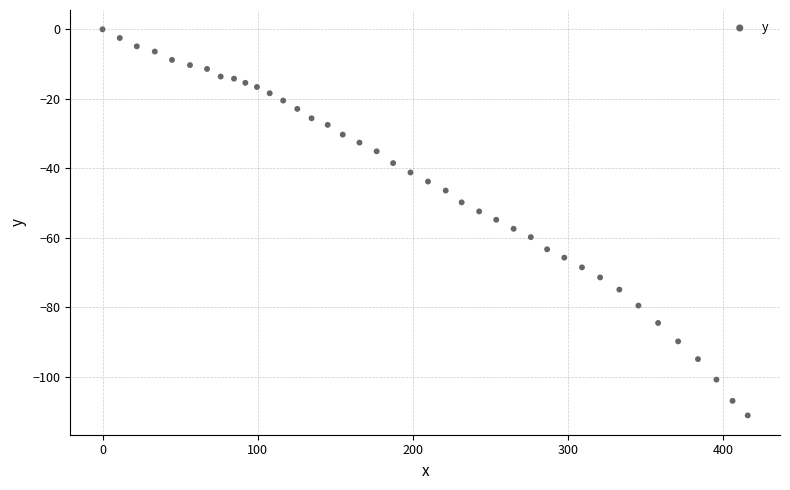

What is the range of Y values (max minus min)?

111.1